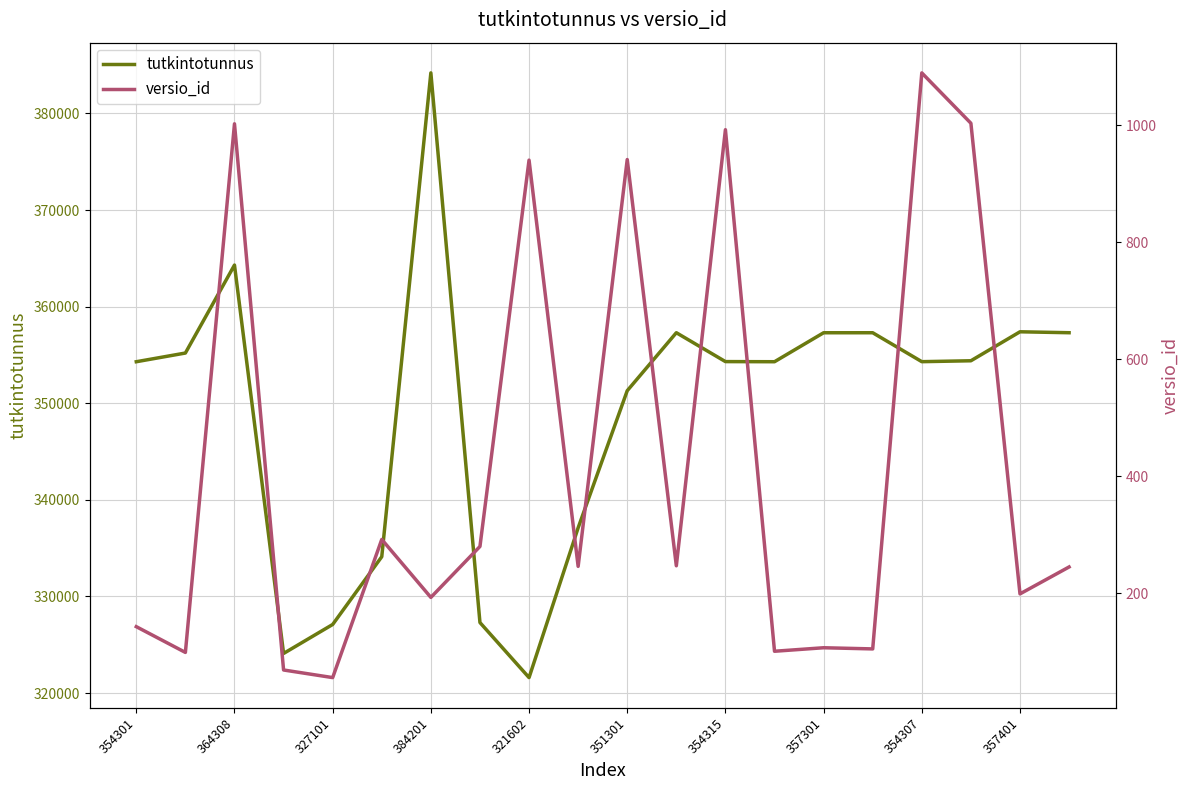

Is it true that tutkintotunnus equals 321602 at 321602?

True